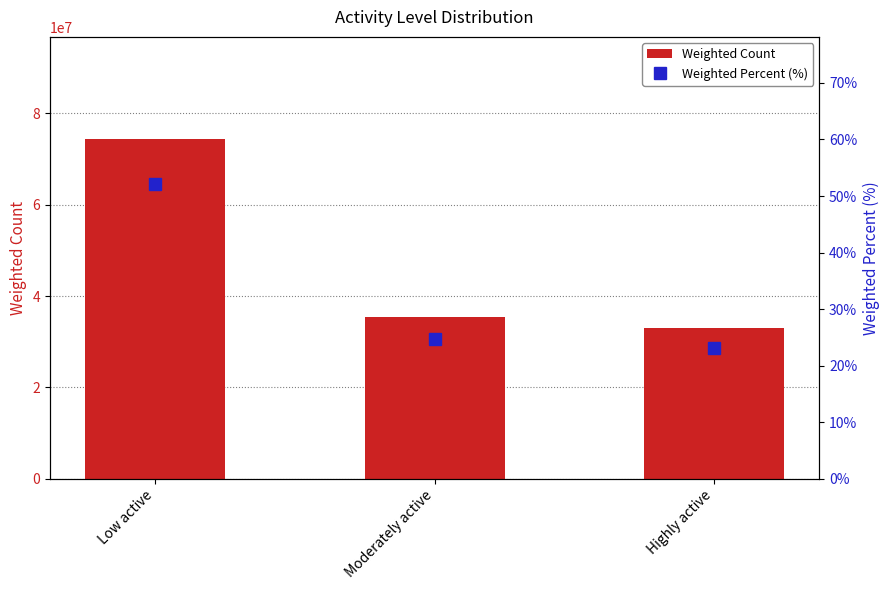

Is it true that Weighted Percent (%) equals 52.1 at Low active?

True